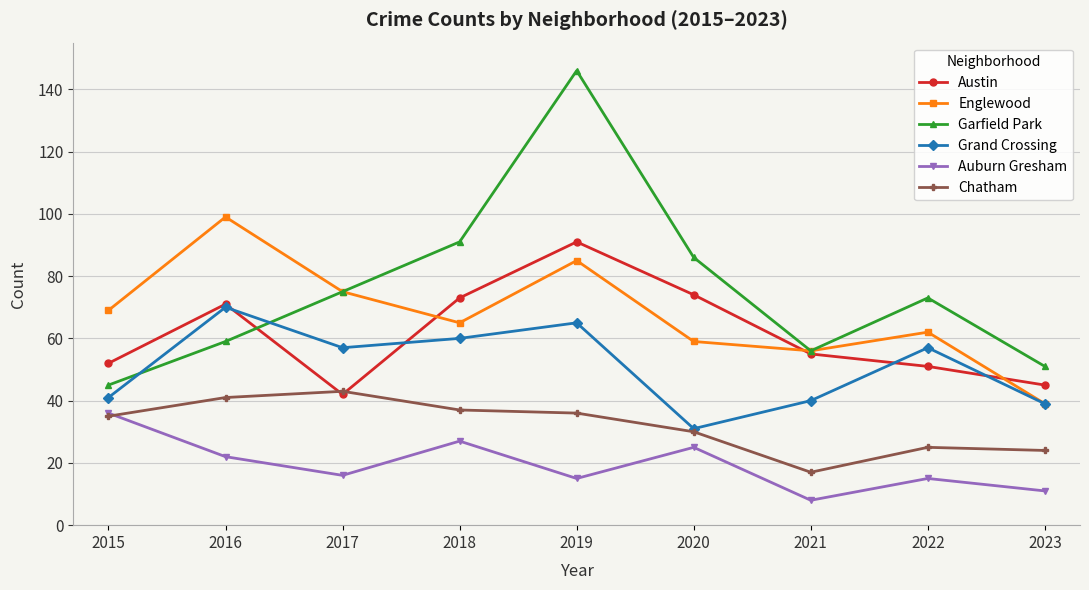

What value does the Grand Crossing series have at 2018, to the nearest 10?

60